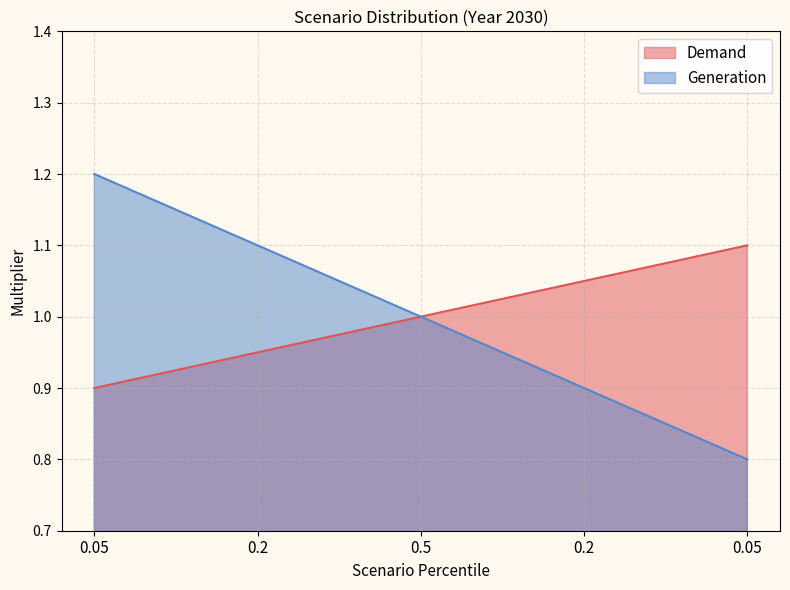

Between 0.2 and 0.05, which series saw the biggest shift?

Generation